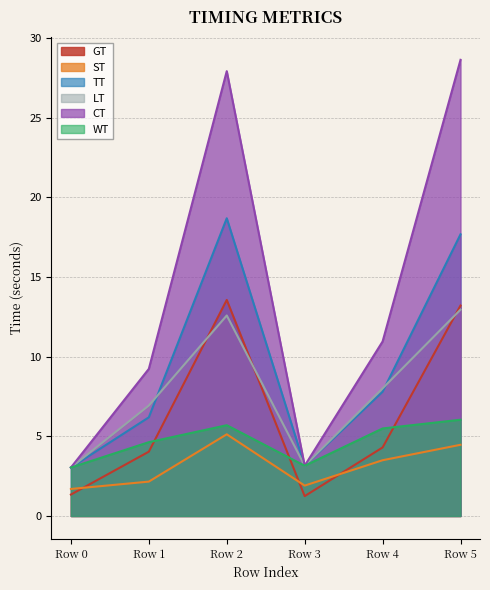

What is the smallest value displayed?

1.2